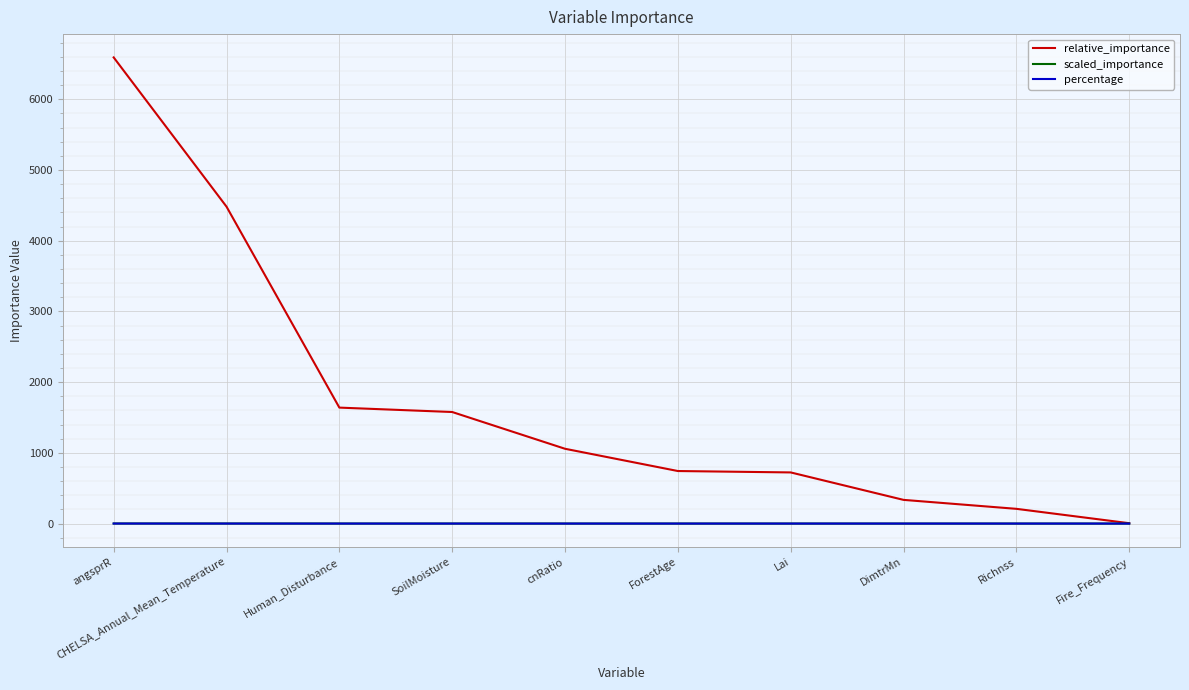

Which series has the largest total across all categories?

relative_importance